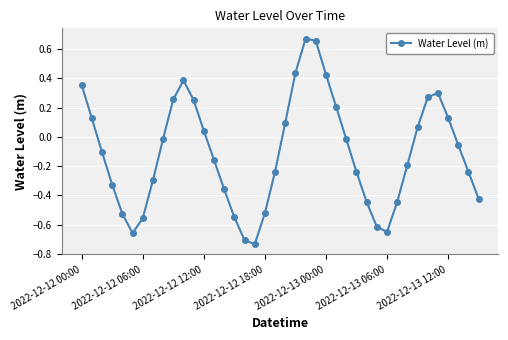

Count the number of data series in this chart.

1